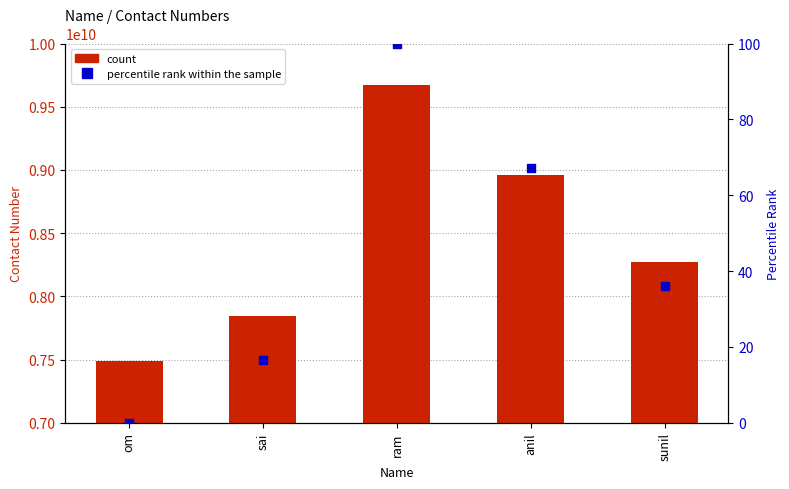

Is the value of Contact Number at sunil greater than the value of percentile rank within the sample at sunil?

Yes